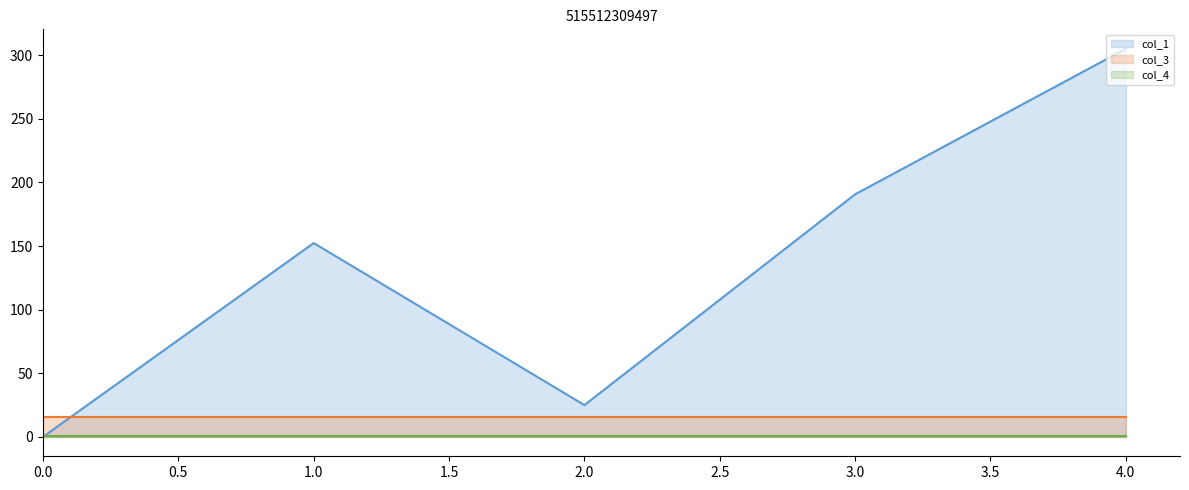

How many data points in col_1_line are above 152?

3